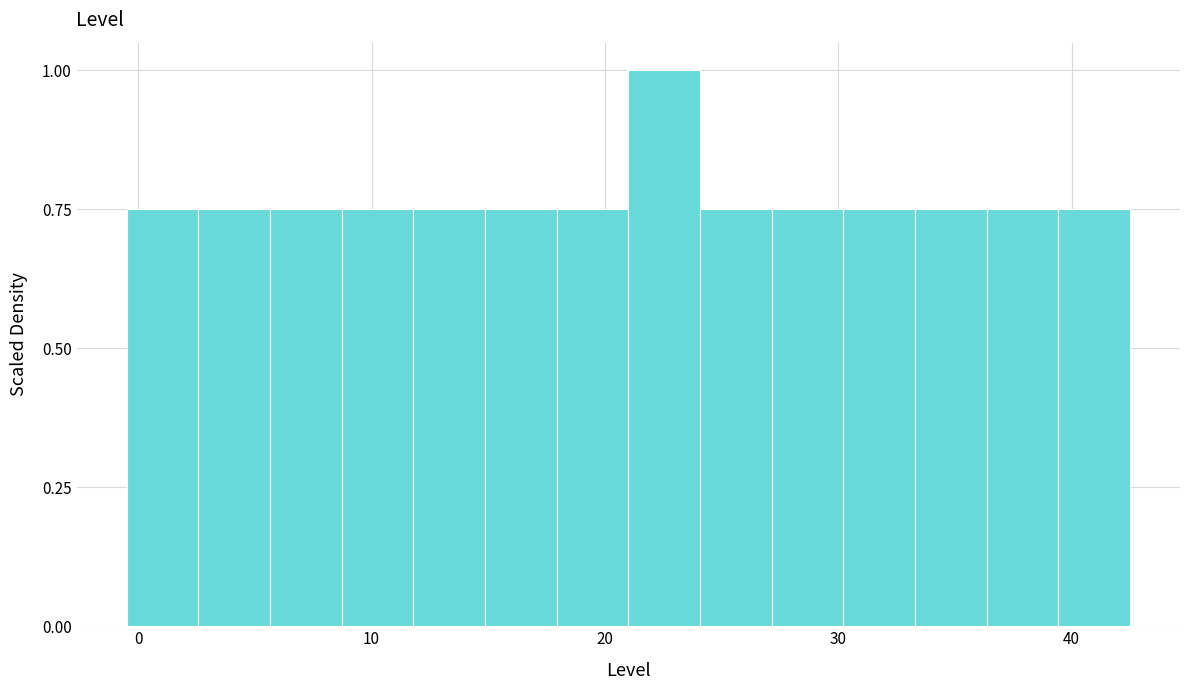

Read against the x-axis, roughly where is the centre of the tallest bar?

23